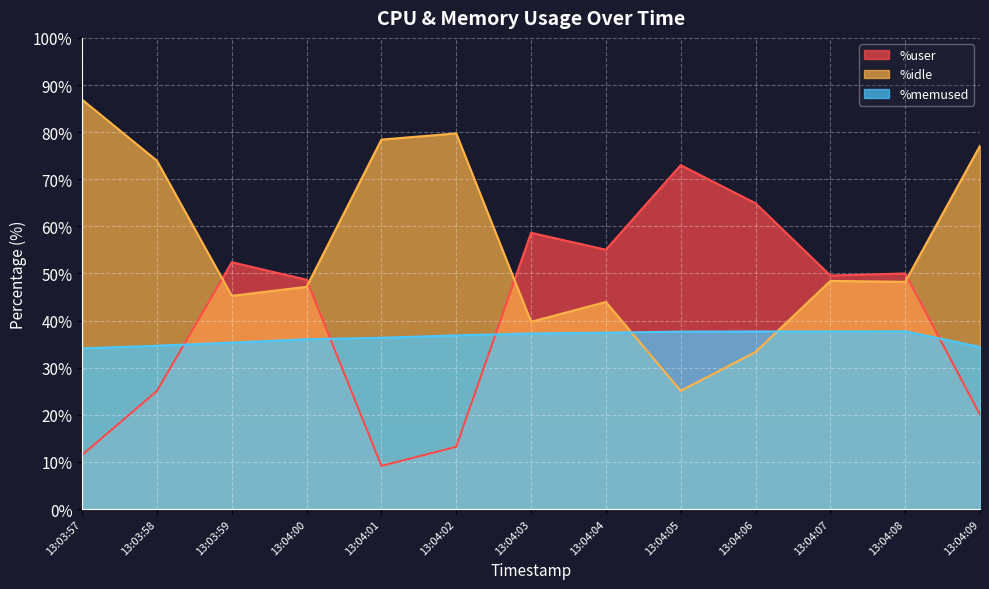

Rank the series by their average value, from highest to lowest.

%idle, %user, %memused